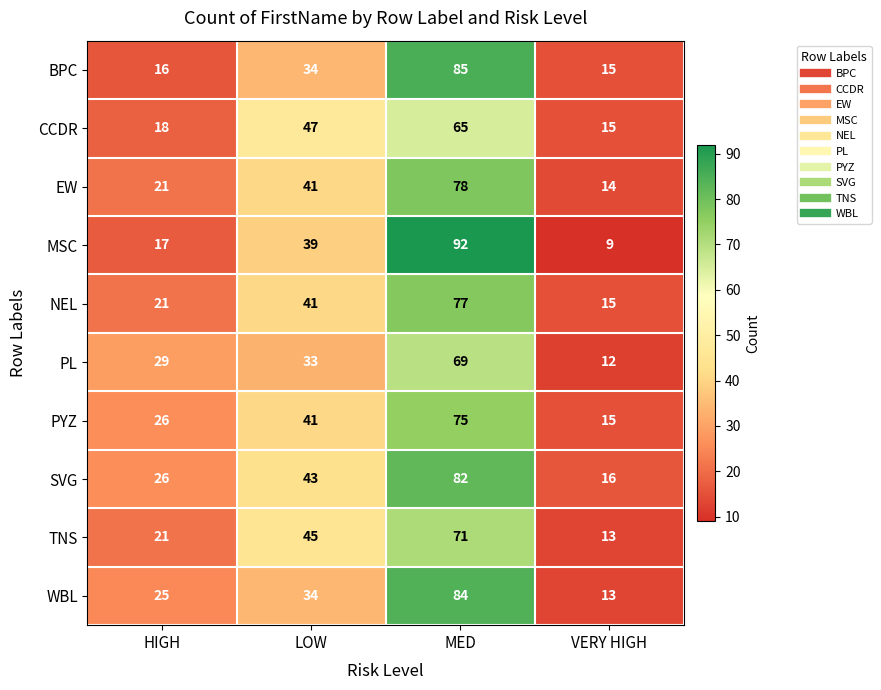

Which series has the largest total across all categories?

SVG